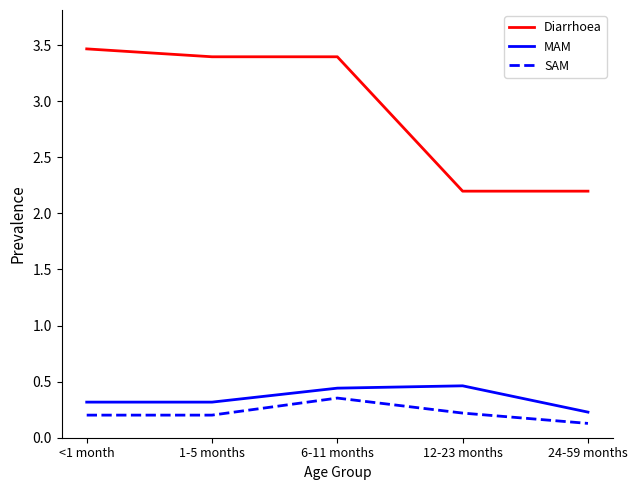

Which series changed the most between 6-11 months and 12-23 months?

Diarrhoea